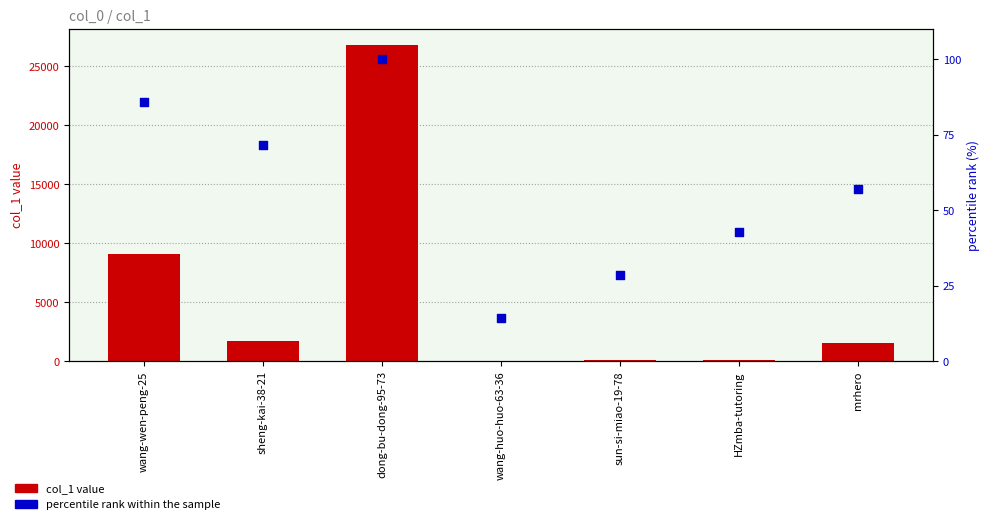

What are all the series names shown in the legend?

col_1 value, percentile rank within the sample